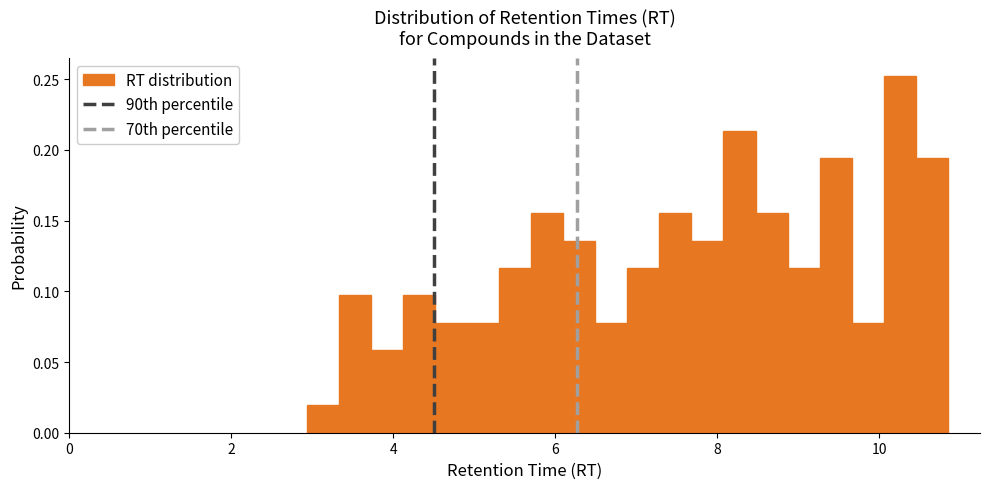

Around what value on the x-axis is the tallest bar? Give the approximate position of its centre, as read against the axis.

10.2